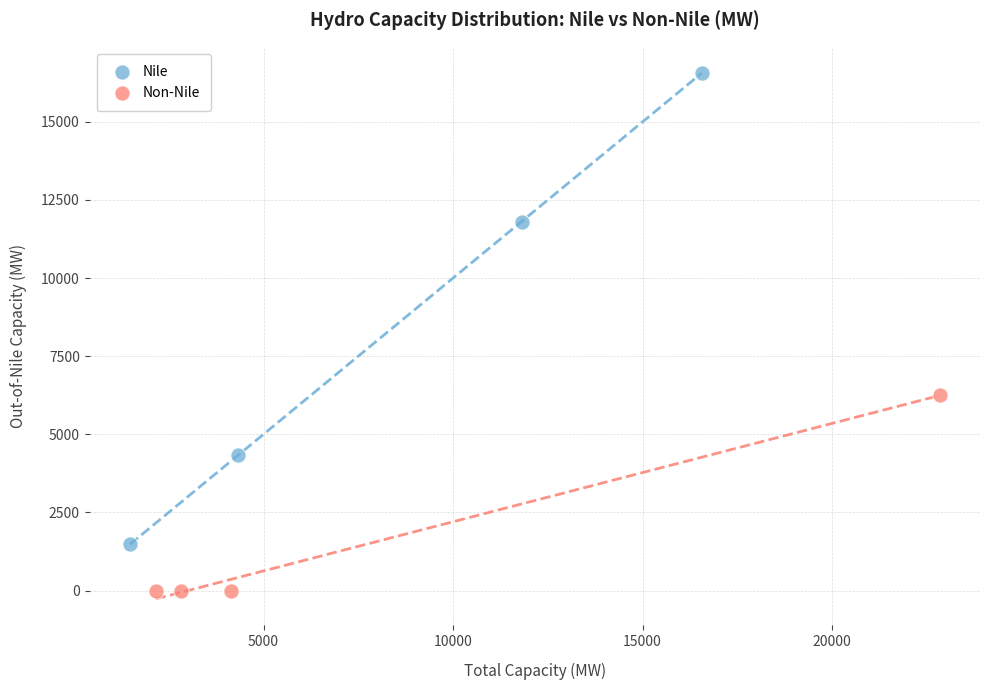

Which series contains the lowest Y value?

Non-Nile